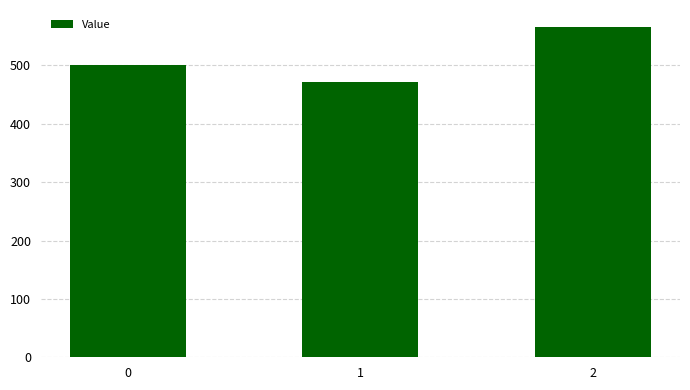

List the labels in order of value, smallest first.

1, 0, 2